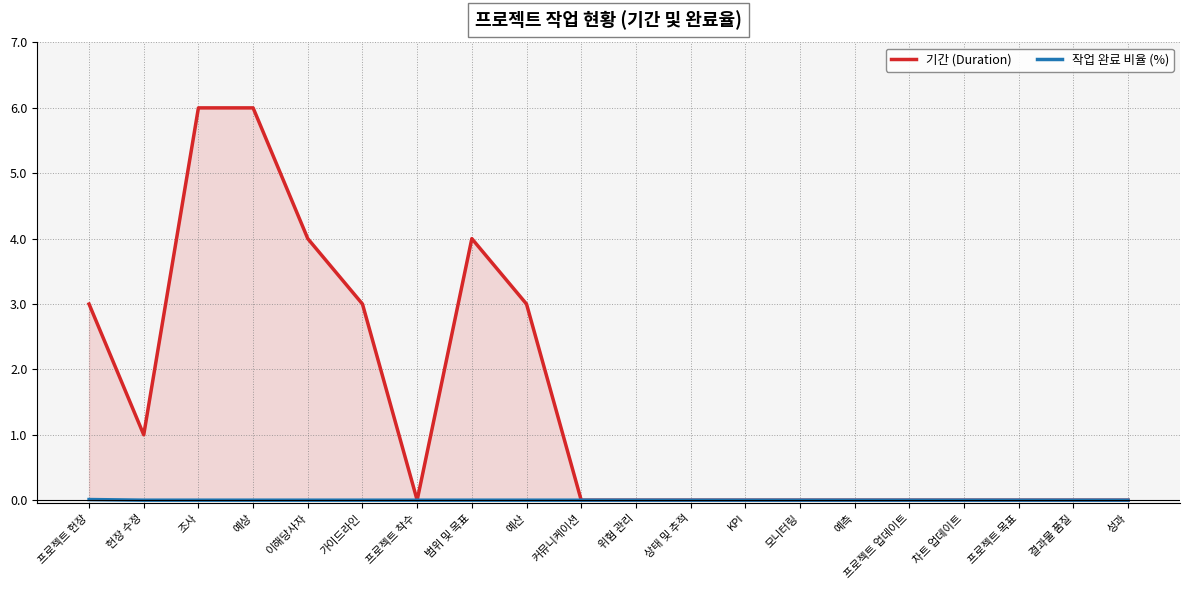

At which label does 작업 완료 비율 (%) reach its minimum?

헌장 수정